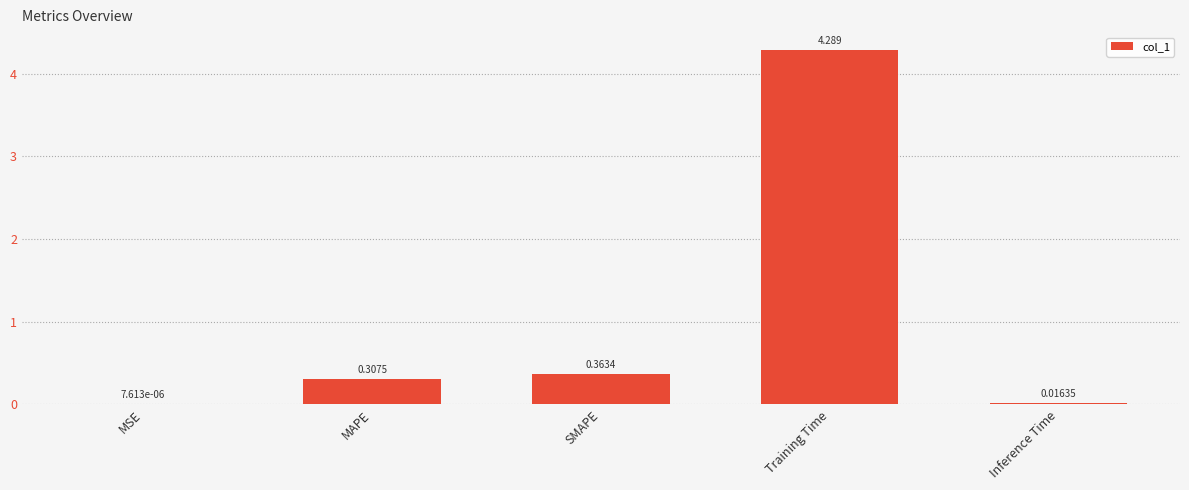

Count the number of categories in the chart.

5